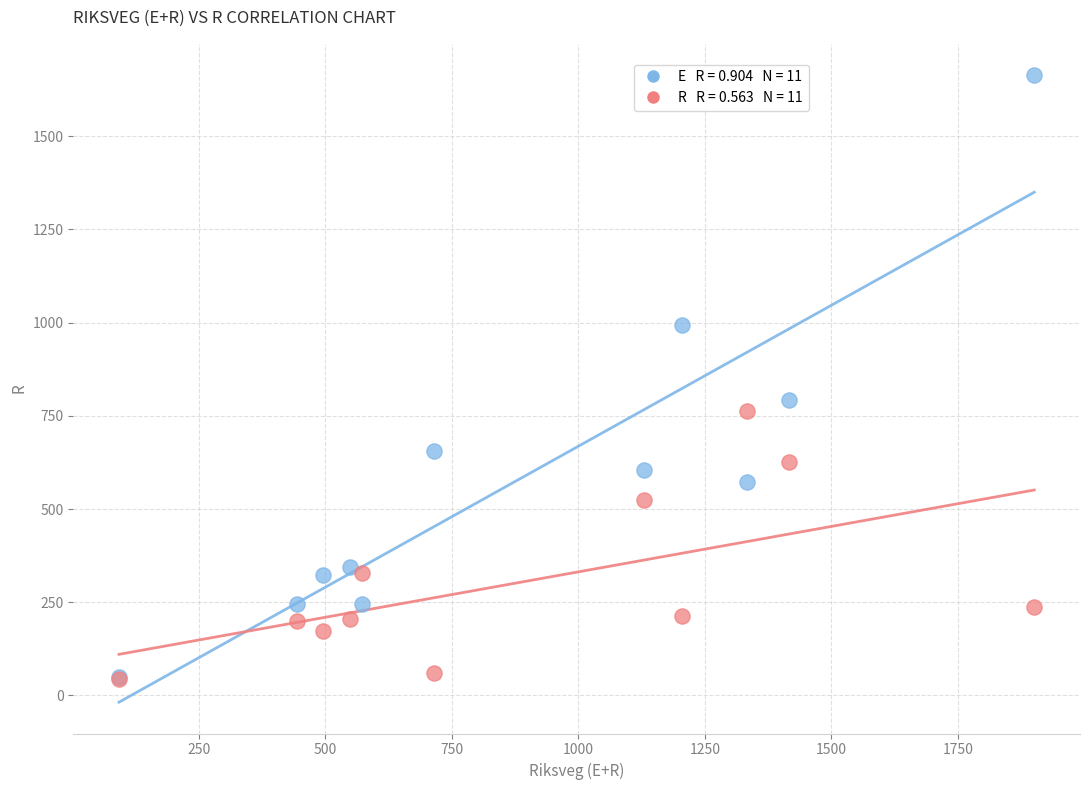

Across all series, what Y value is closest to 853?

792